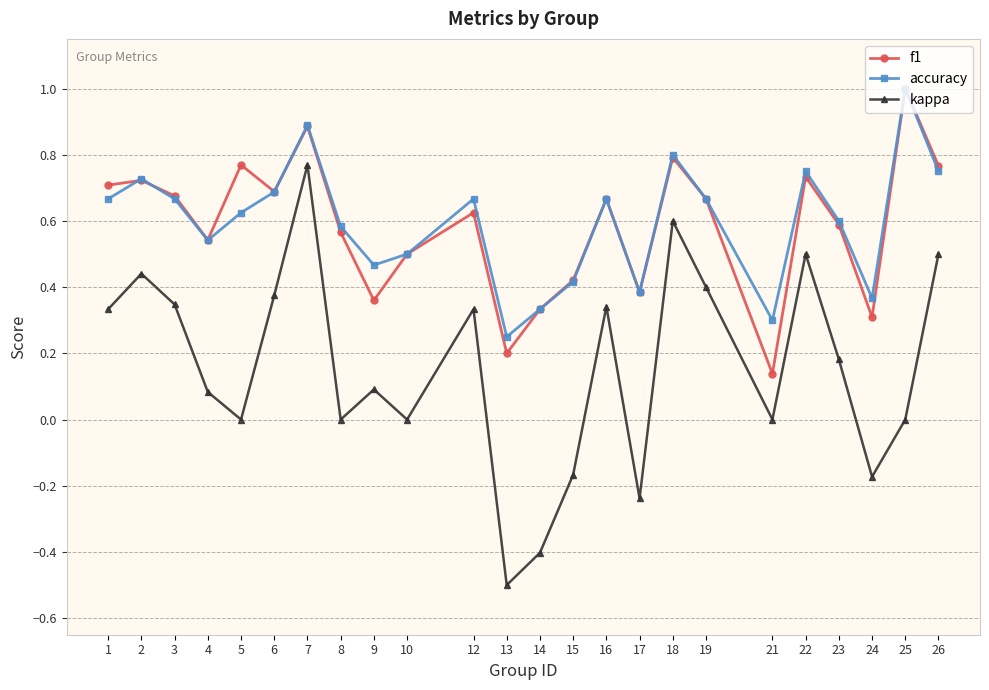

Is this an area chart (filled region under the line)?

No